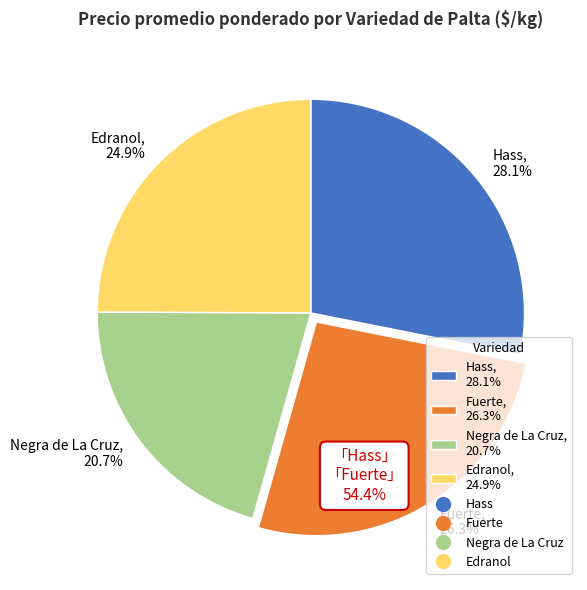

Does Edranol account for over 50% of the chart?

No